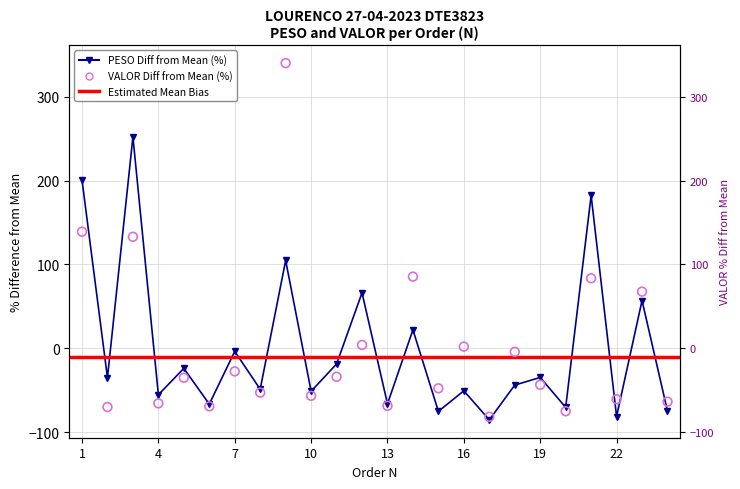

Which series has the largest Y range (max minus min)?

valor